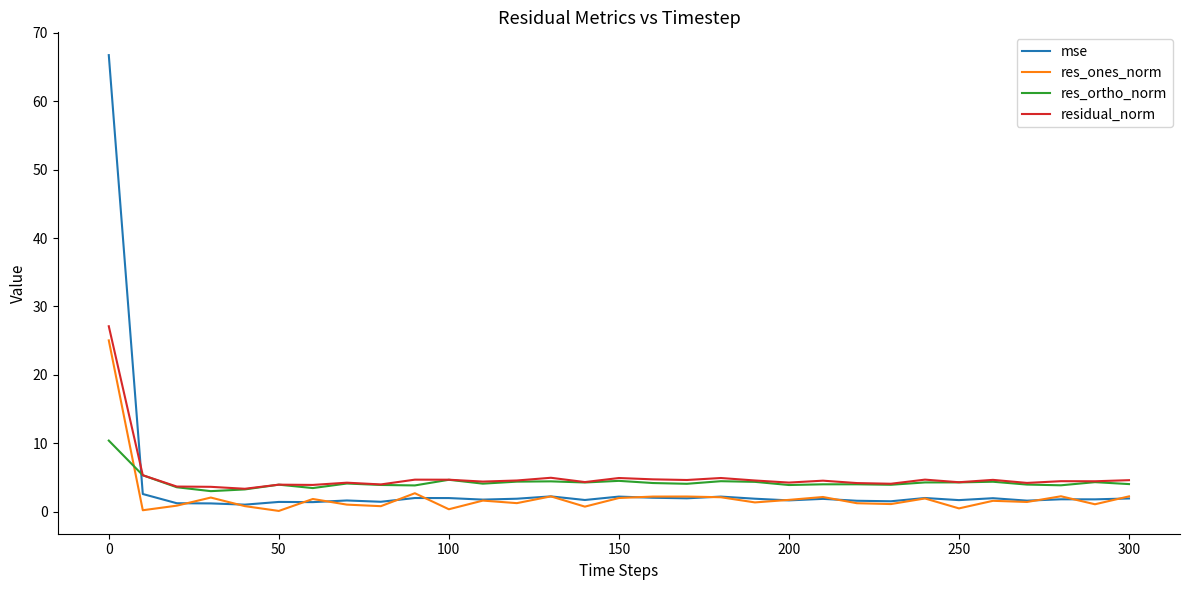

What is the maximum value shown in the chart?

66.8